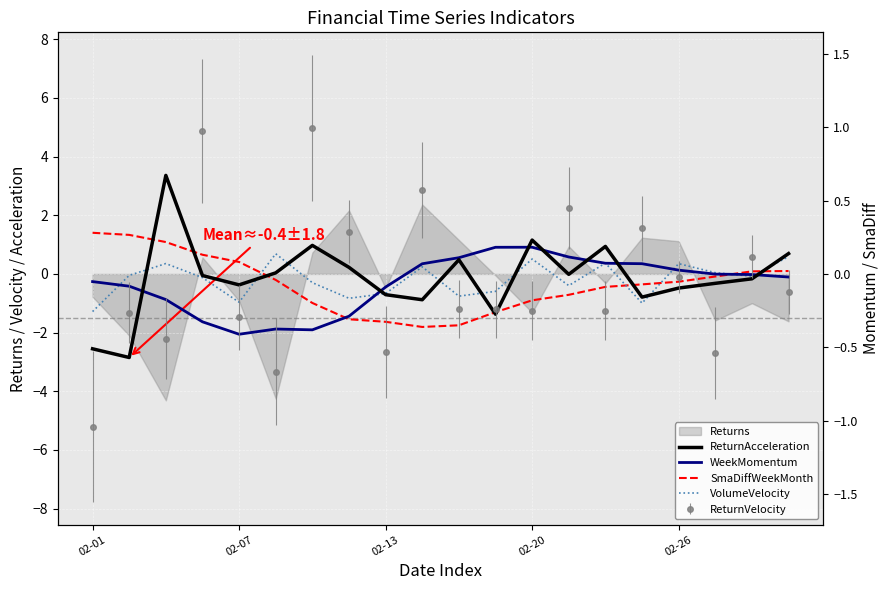

Is the value of ReturnAcceleration at 19 greater than the value of VolumeVelocity at 18?

Yes